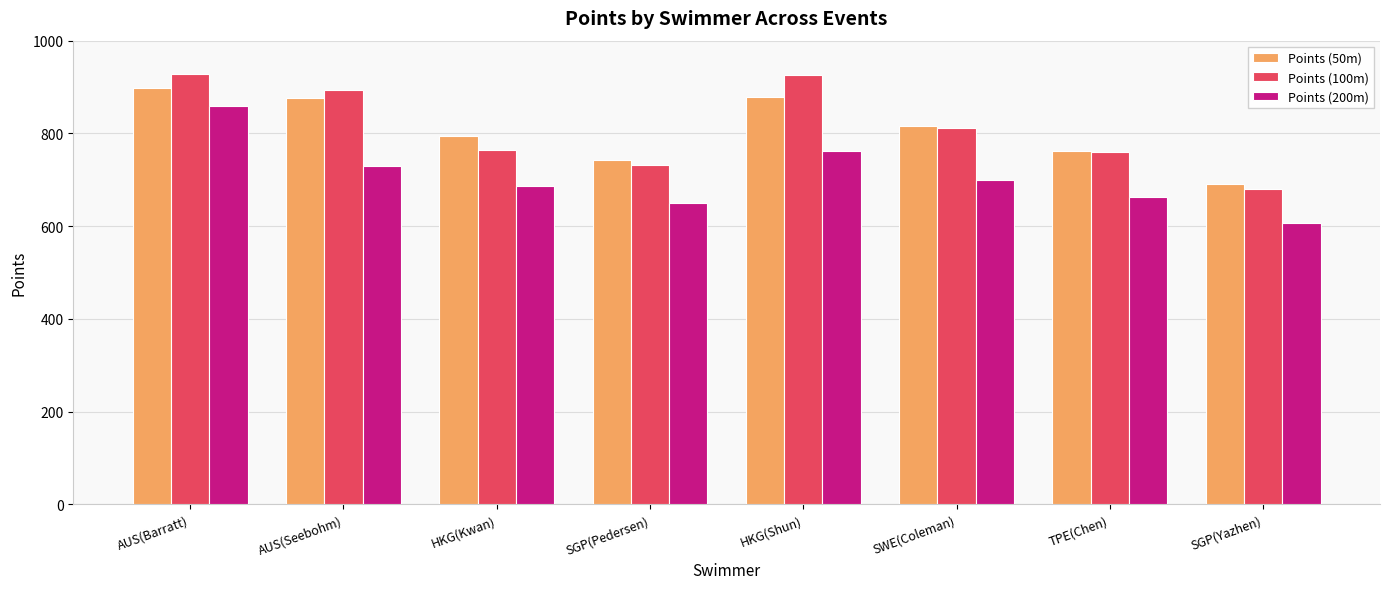

What is the label of the 5th bar from the right?

SGP(Pedersen)